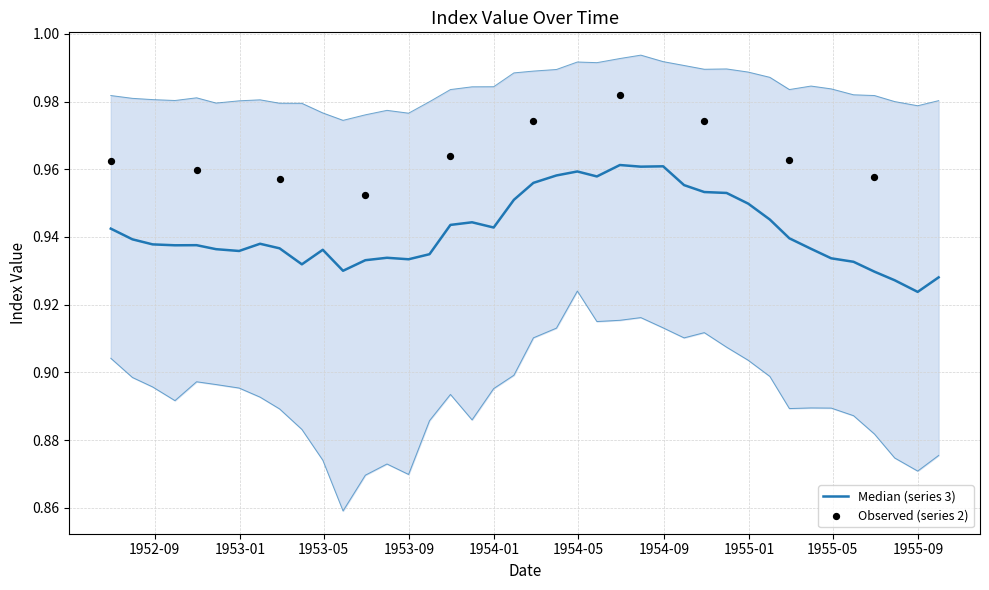

What is the total value across all series at 18?

4.7